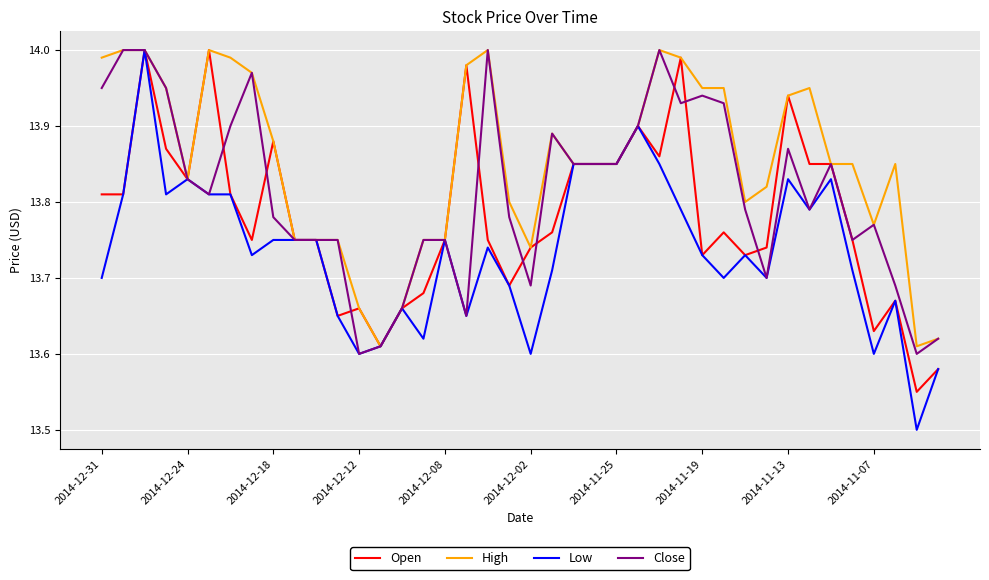

List the series in order of their overall mean, highest first.

High, Close, Open, Low